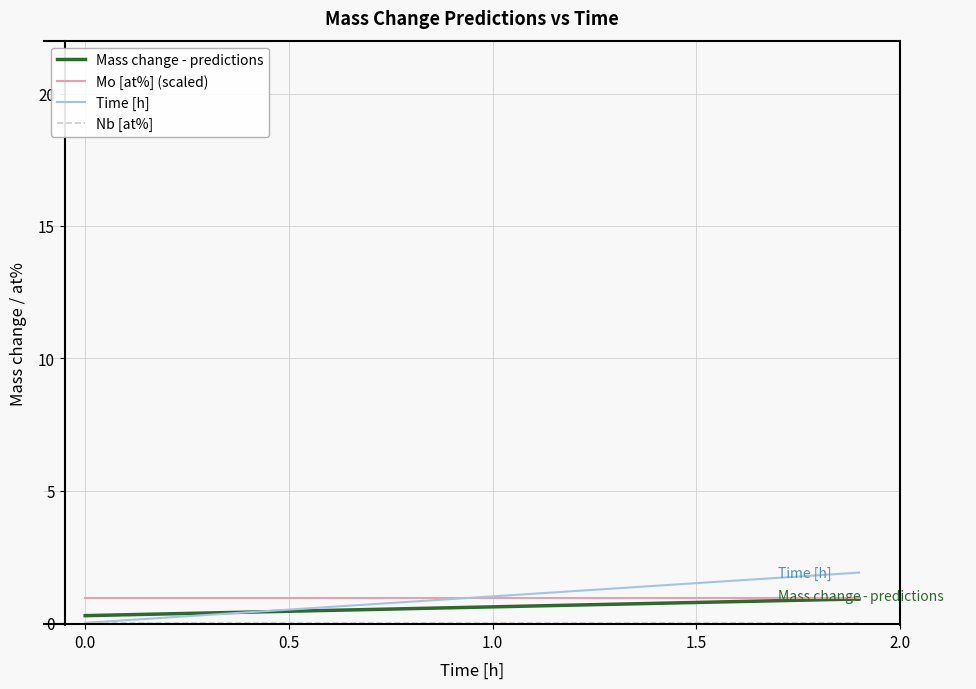

Does the chart have visible grid lines?

Yes